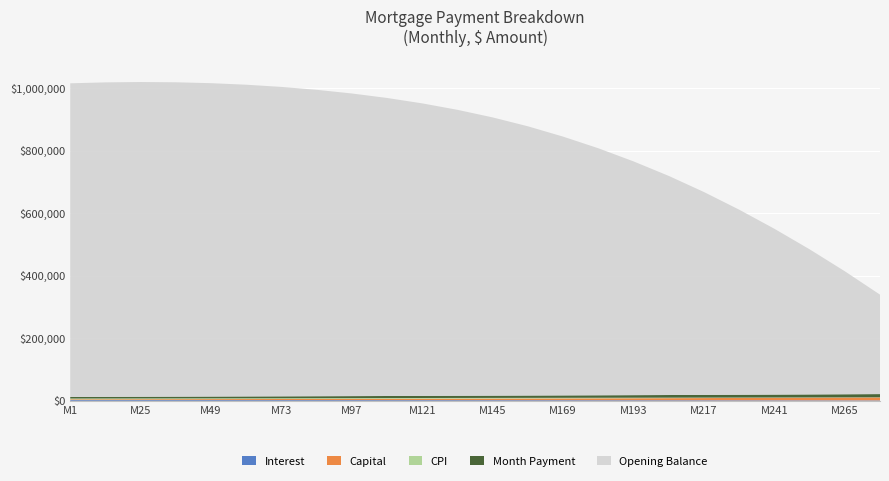

Reading left to right, what are all the values shown in this chart?

interest: 2506.7	2513.3	2515.3	2512.4	2505.2	2493.9	2478.4	2458.5	2434.2	2405.3	2371.8	2333.6	2290.4	2242.2	2188.8	2130.1	2066.0	1996.3	1920.8	1839.5	1752.0	1658.3	1558.2	1451.5
capital: 2381.4	2533.6	2695.4	2867.6	3050.2	3243.8	3449.0	3666.1	3895.7	4138.1	4394.1	4664.3	4949.3	5249.9	5567.1	5901.7	6254.8	6627.5	7021.1	7437.0	7876.8	8342.2	8835.0	9357.4
cpi: 2667.4	2674.1	2675.8	2672.2	2659.8	2638.1	2606.6	2565.0	2513.3	2451.5	2379.6	2297.8	2206.2	2105.0	1993.9	1872.9	1741.7	1600.1	1447.8	1284.8	1111.1	927.6	734.5	532.7
month_payment: 4888.1	5046.8	5210.7	5379.9	5554.4	5734.5	5920.2	6112.0	6310.0	6514.5	6725.8	6944.2	7170.0	7403.7	7645.6	7896.2	8155.8	8425.0	8704.2	8994.0	9295.0	9608.1	9933.9	10273.5
opening_balance: 1002666.7	1005312.5	1006133.4	1004948.1	1001744.1	996494.3	989119.9	979492.4	967432.5	952708.5	935034.7	914072.3	889427.4	860651.7	827243.5	789648.9	747264.1	700437.1	648469.4	591616.9	530092.9	463965.9	393258.2	317942.6